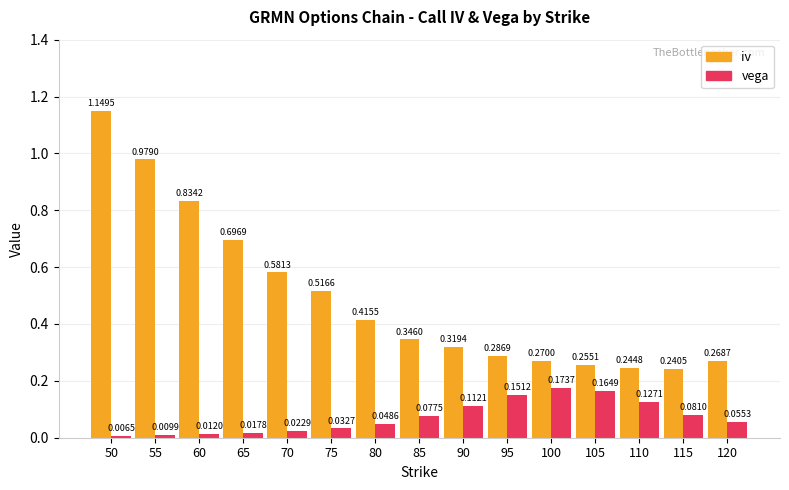

What is the spread (max minus min) of values at 65?

0.7